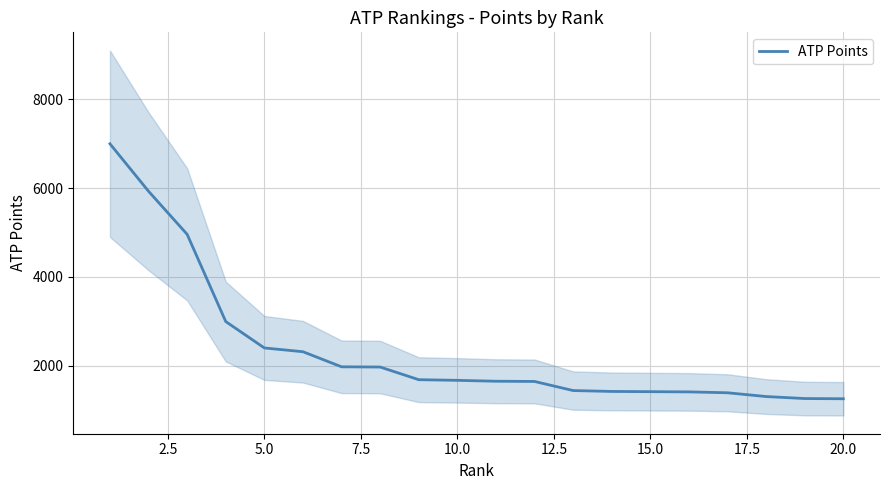

Reading left to right, transcribe all the data shown in this chart.

7000	5930	4960	2995	2400	2315	1975	1970	1685	1670	1650	1645	1440	1420	1415	1410	1390	1305	1260	1255